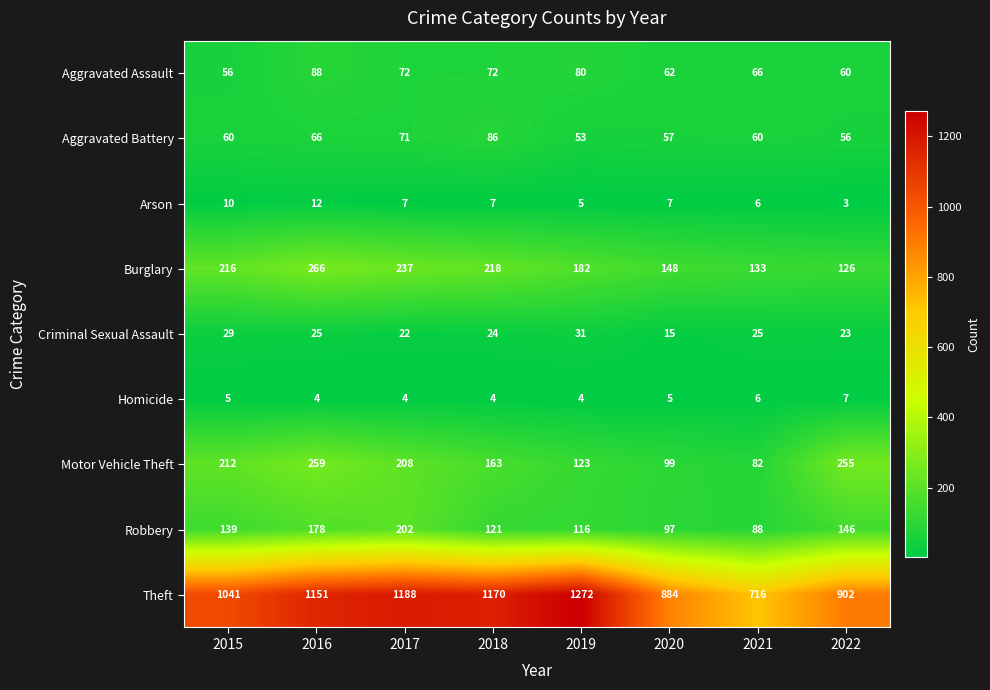

Which label corresponds to the smallest value in the chart?

2022